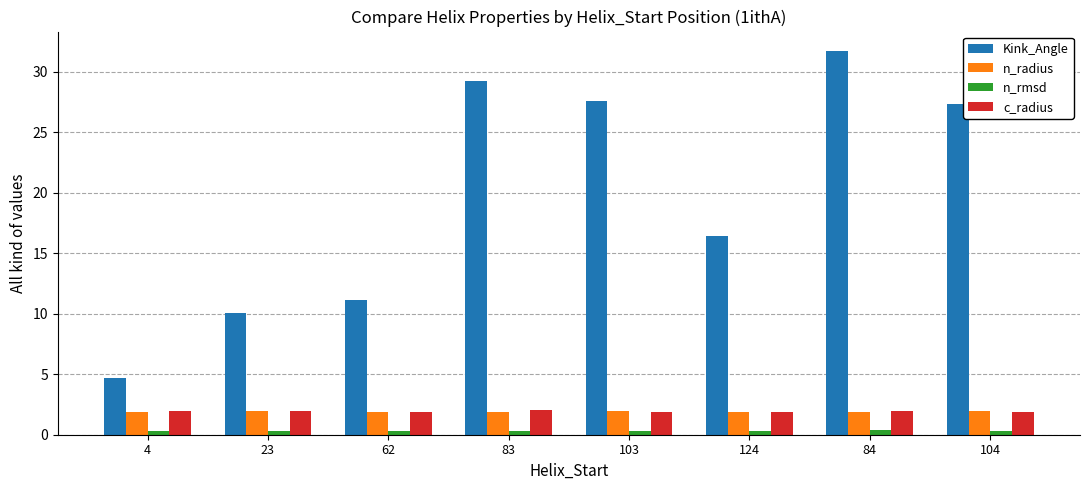

Between 62 and 83, which series saw the biggest shift?

Kink_Angle